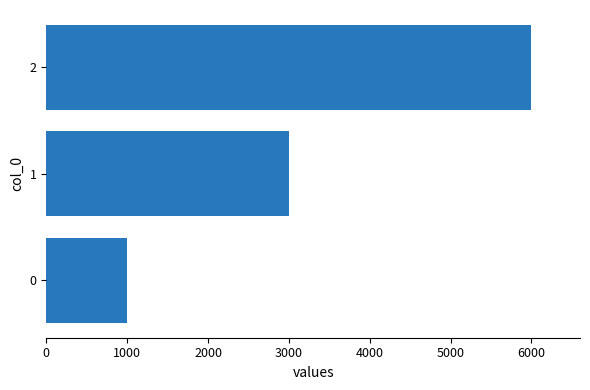

What is the difference between the maximum and second lowest values?

3000